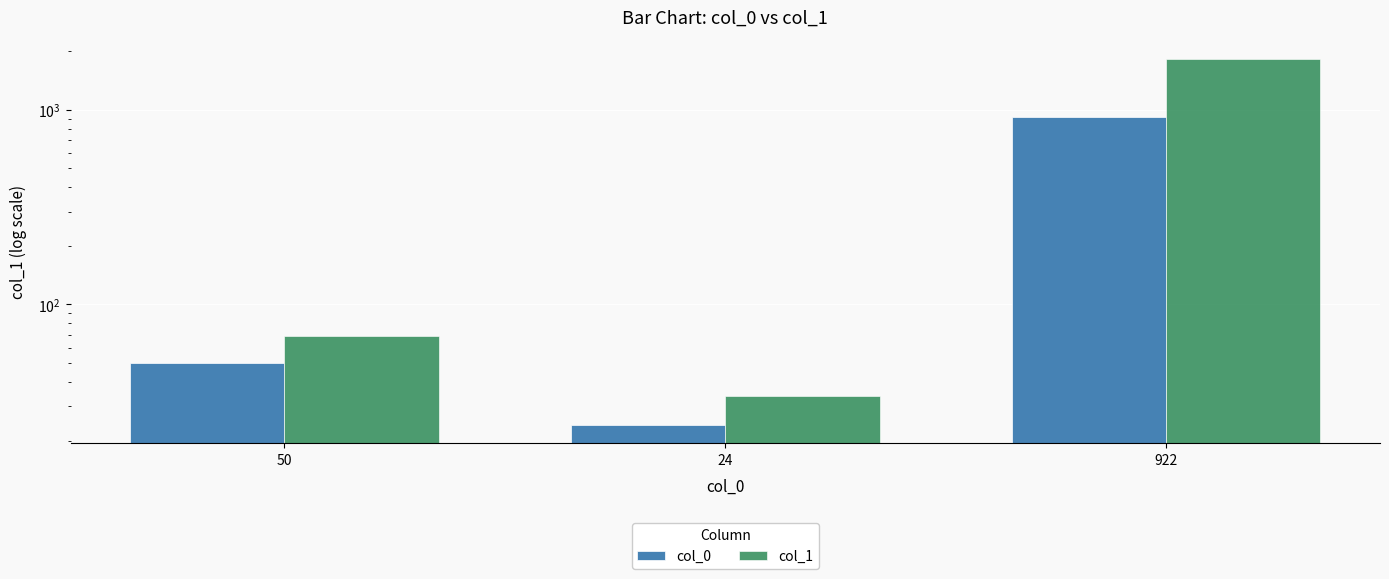

How many bars are there in total?

6